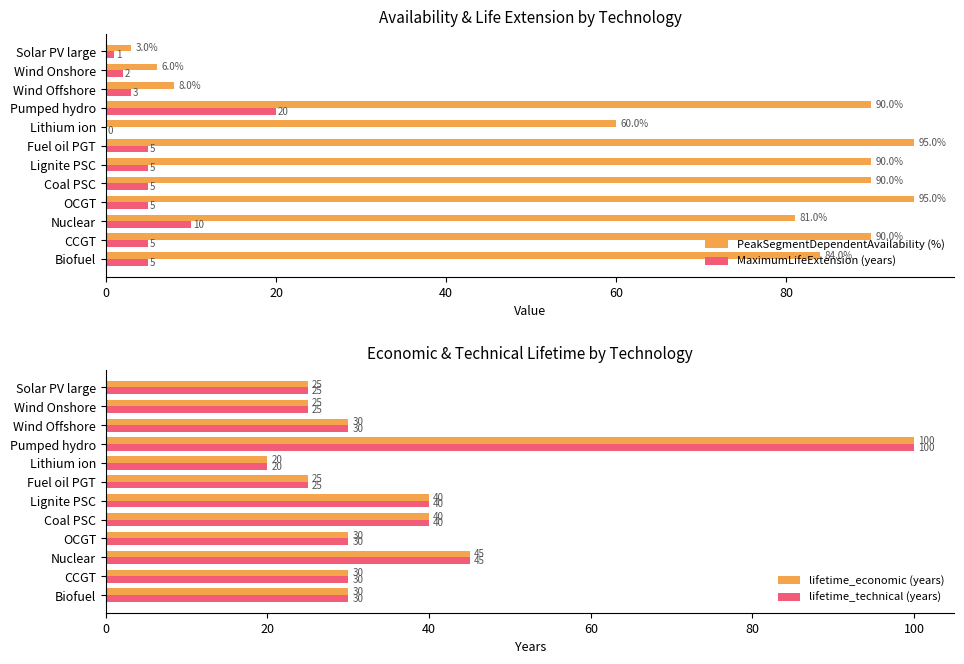

What is the greatest value displayed?

100